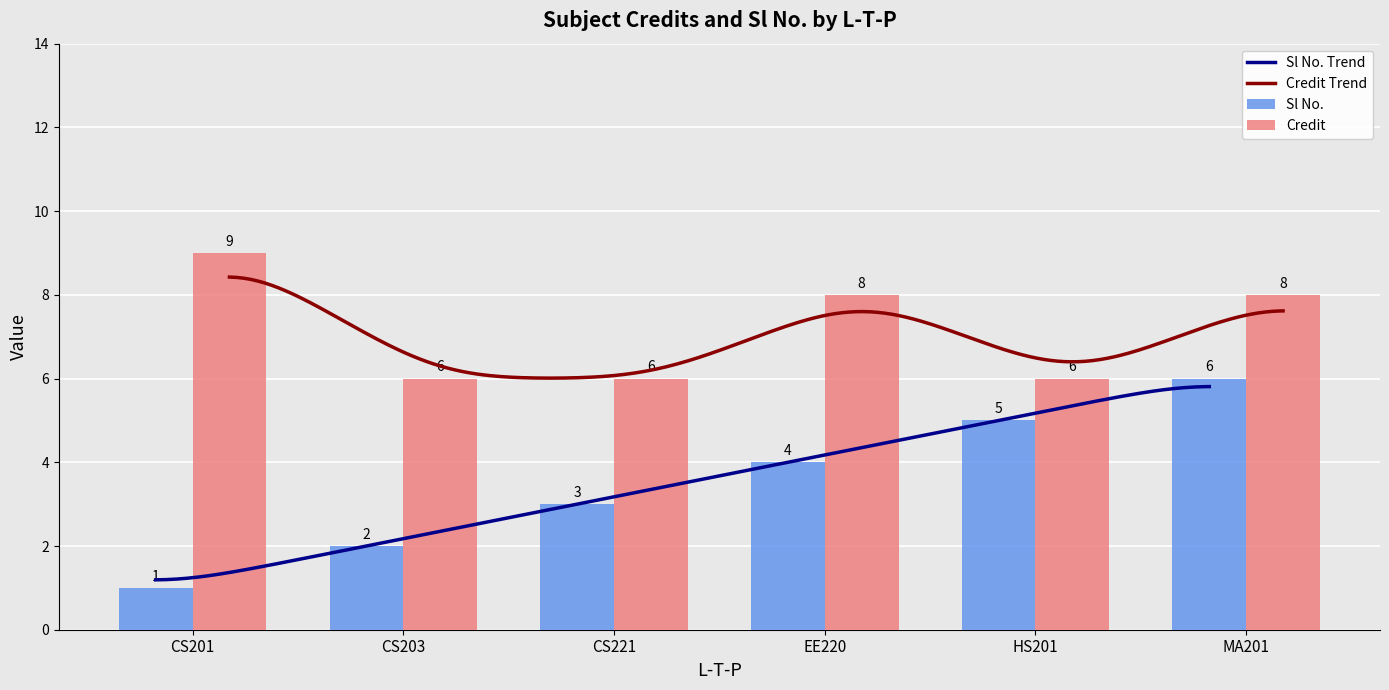

List the series in order of their peak value, highest first.

Credit, Sl No.